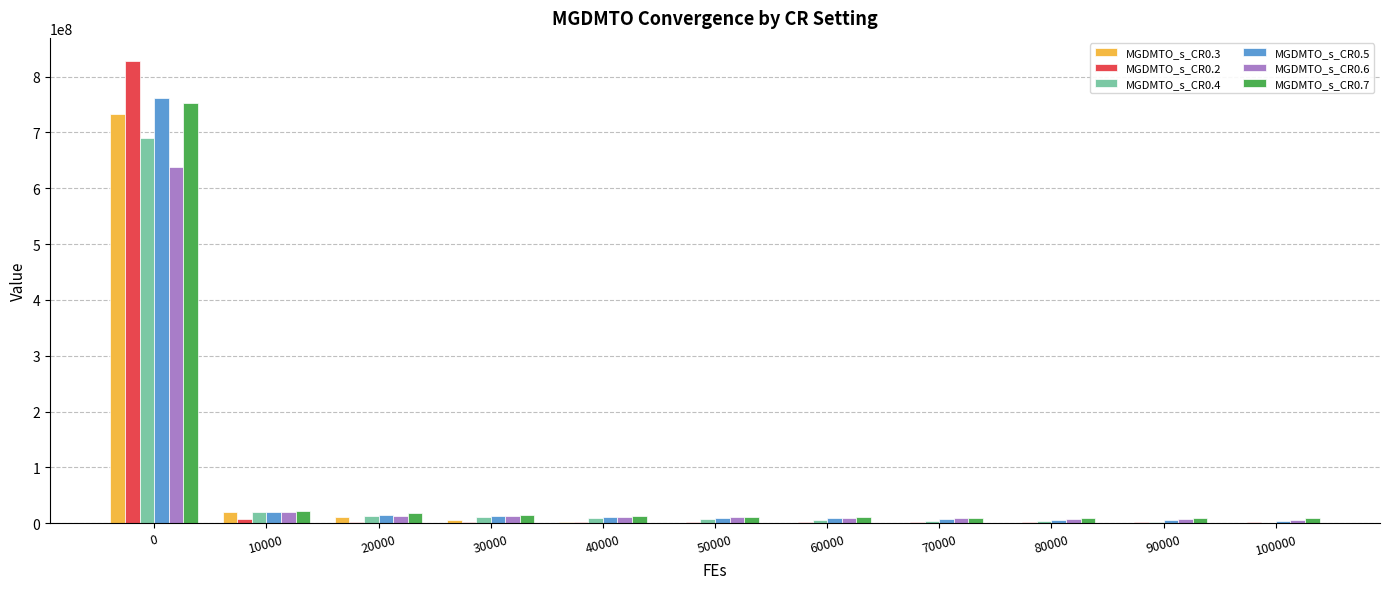

The MGDMTO_s_CR0.3 series shows 282590172.8 at 0. True or false?

False